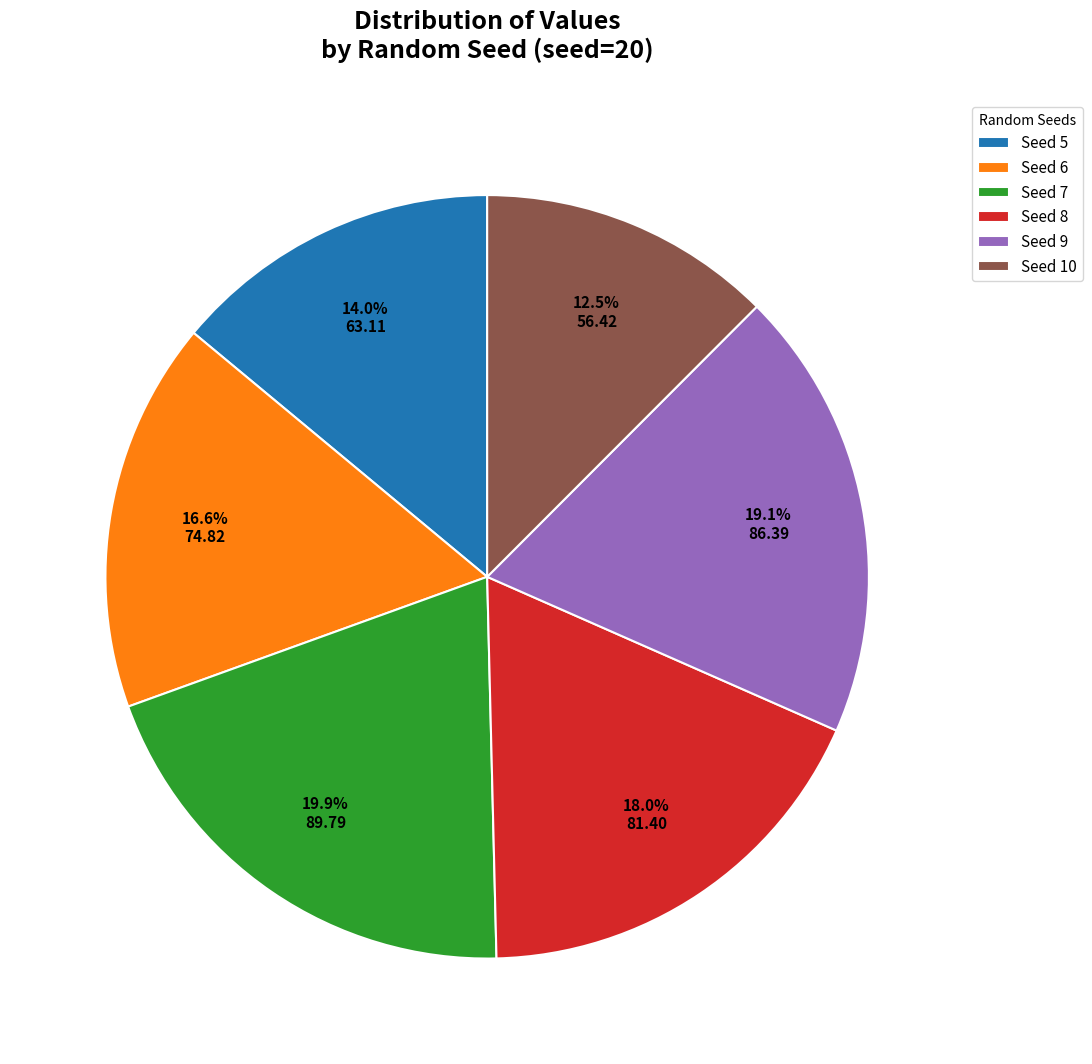

Does any single category account for the majority?

No